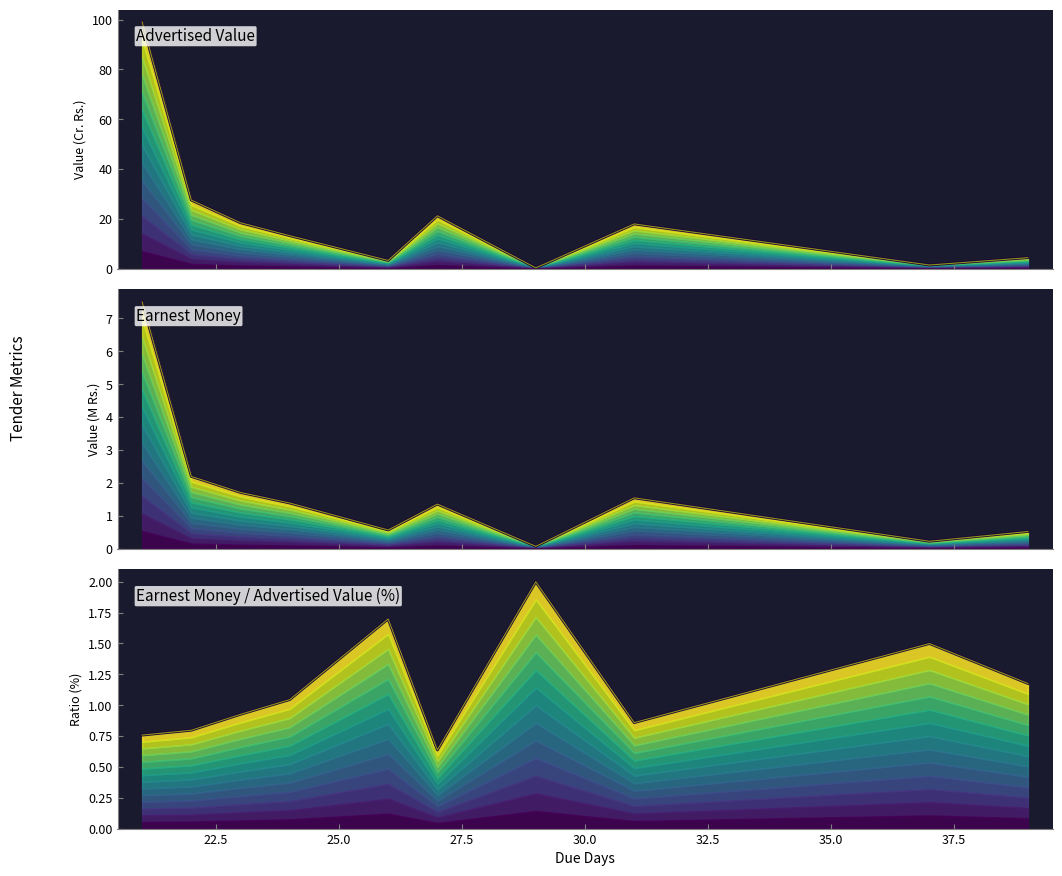

True or false: Advertised Value has more than 2 points higher than both neighbors.

False